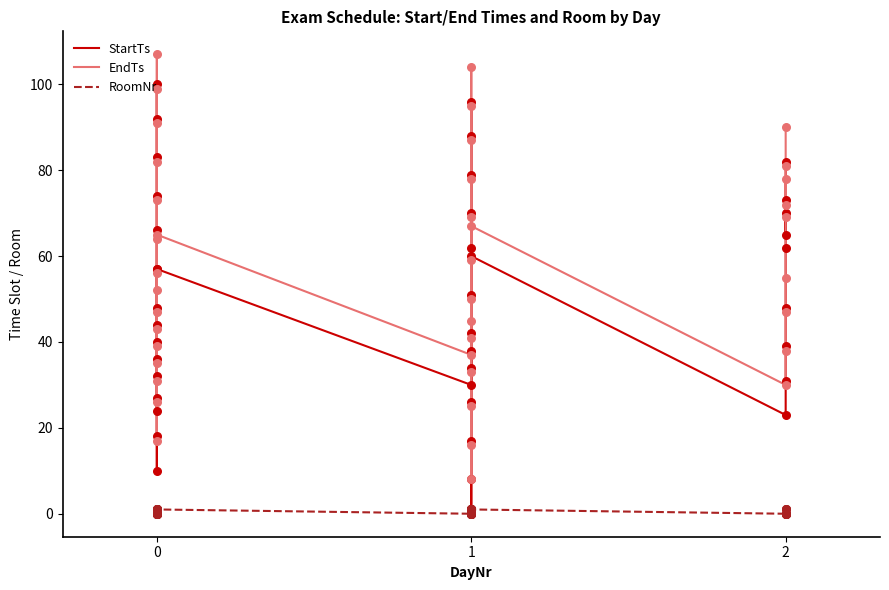

Is the value of StartTs at 2 greater than the value of RoomNr at 0?

Yes